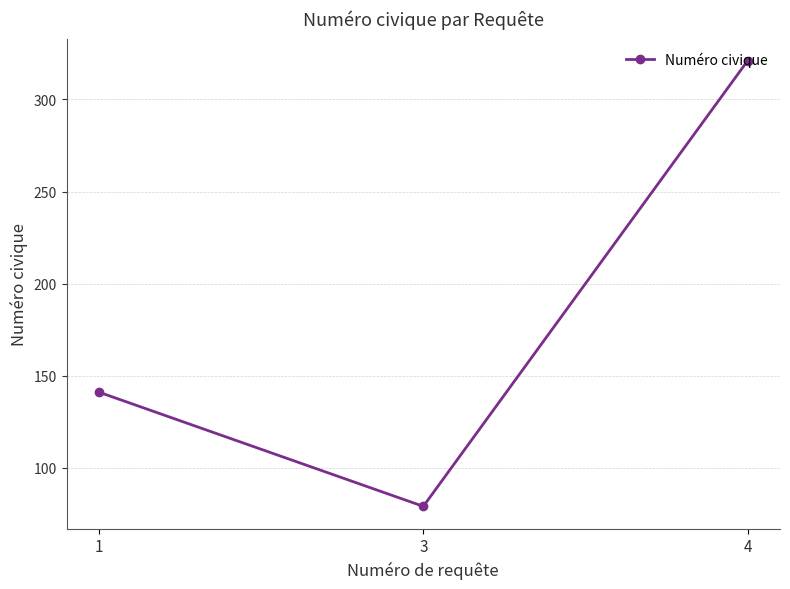

Approximately how many times larger is the value at 1 compared to 3?

1.8